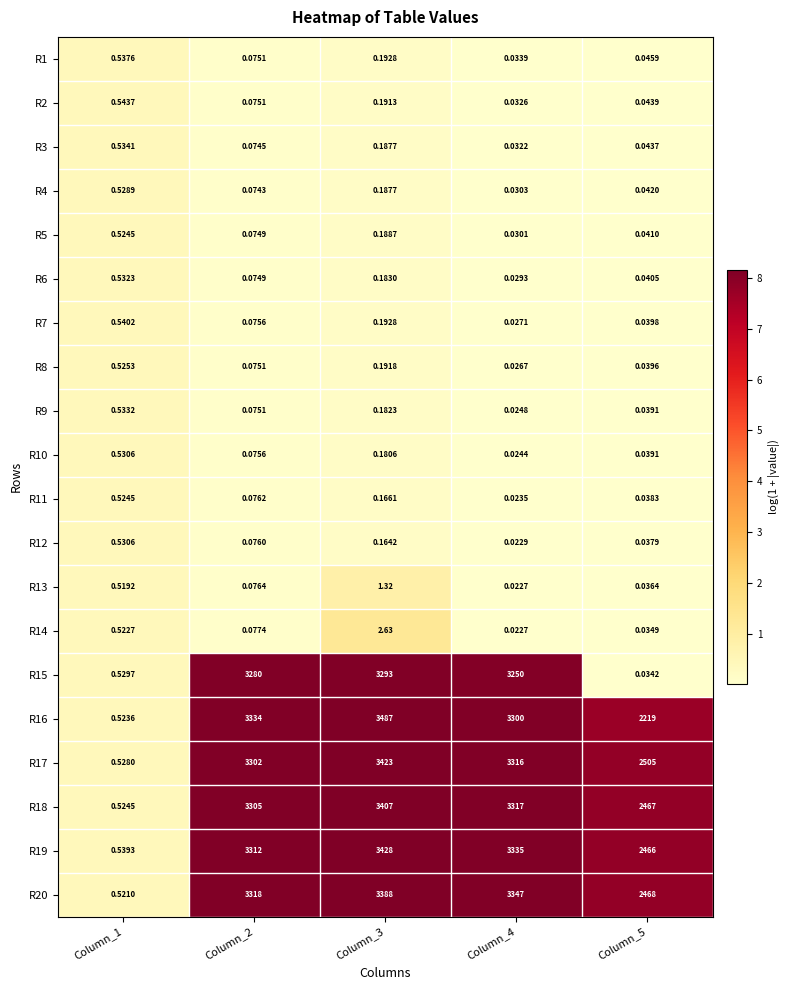

Is the value of R19 at Column_5 greater than the value of R18 at Column_5?

No